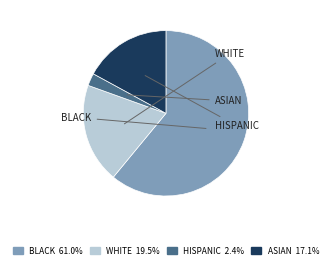

Is there a majority slice in this chart?

Yes